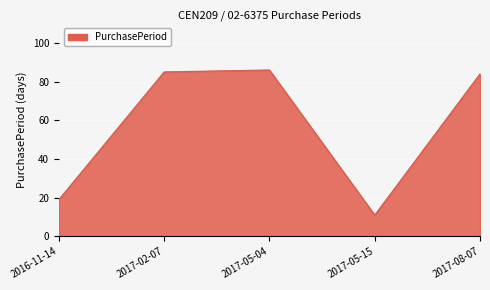

True or false: there are more than 2 points higher than both neighbors.

False